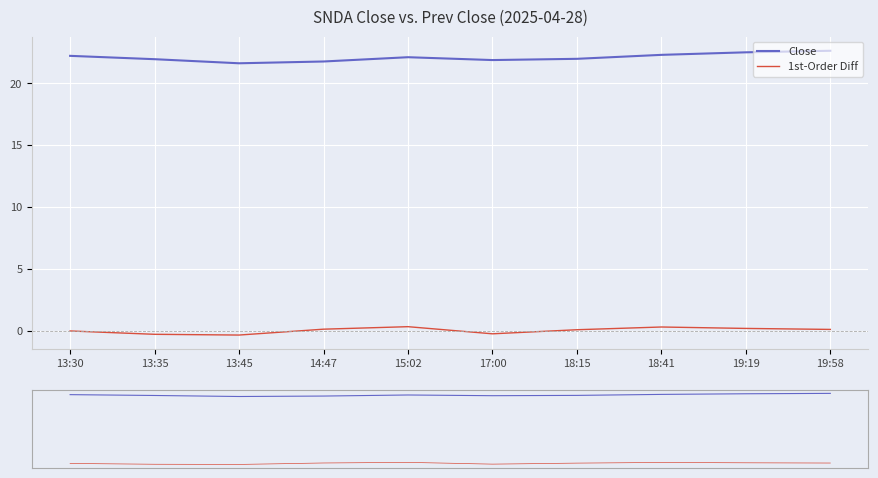

What is the sum of the 1st-Order Diff values at 18:15 and 18:41?

0.4